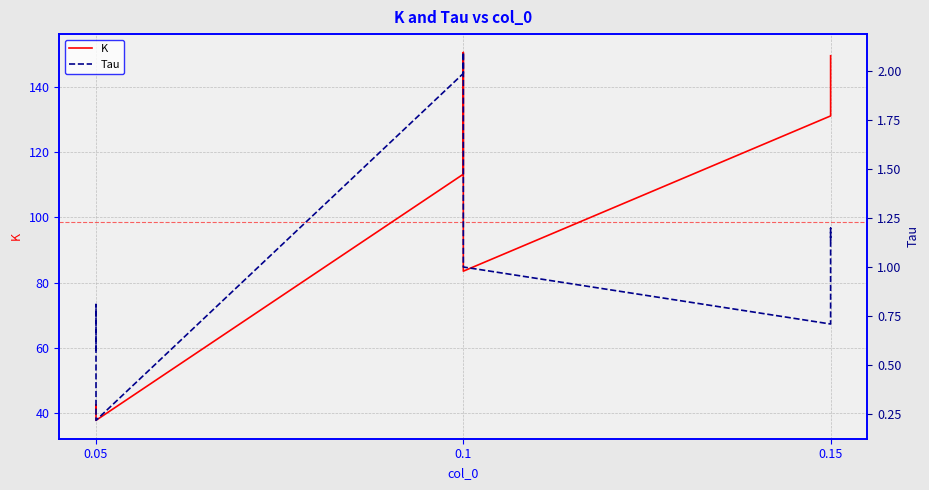

What is the label of the 3rd point from the left?

0.05